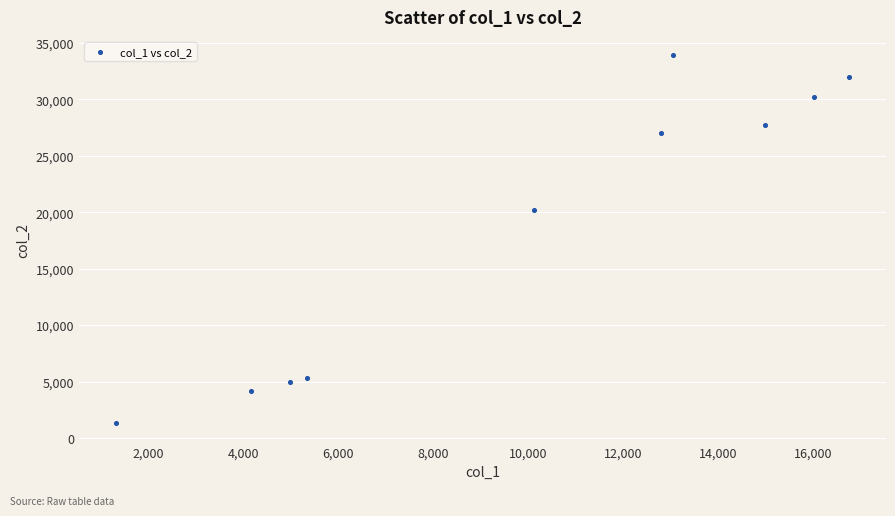

What is the range of Y values (max minus min)?

32596